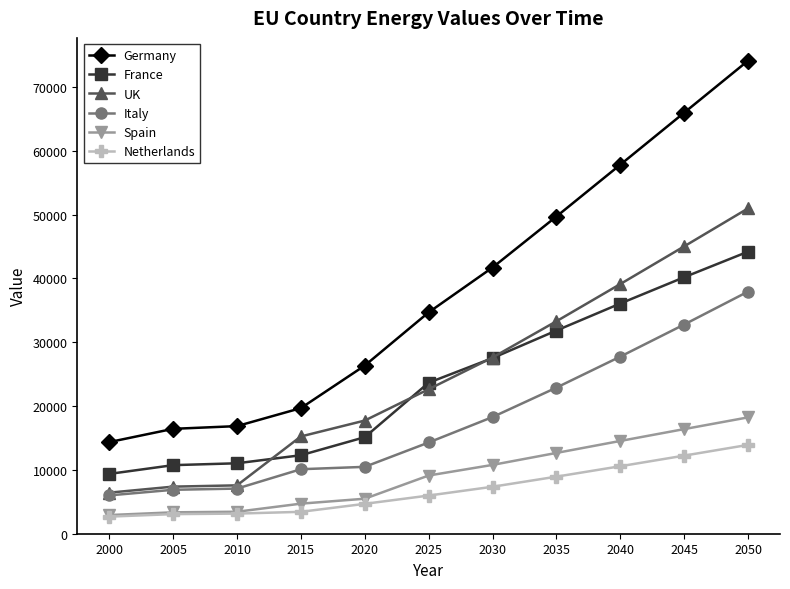

True or false: Spain has more than 2 points higher than both neighbors.

False